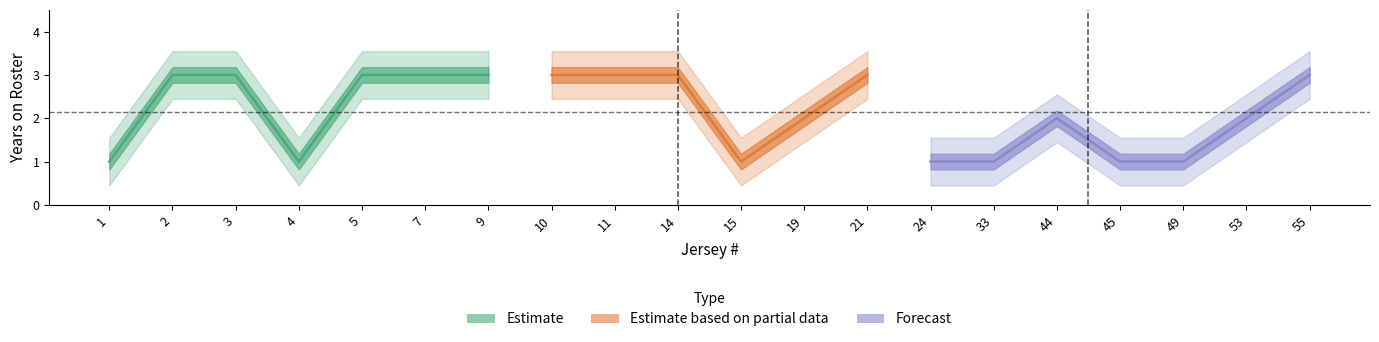

Which category has the highest value across all series?

2